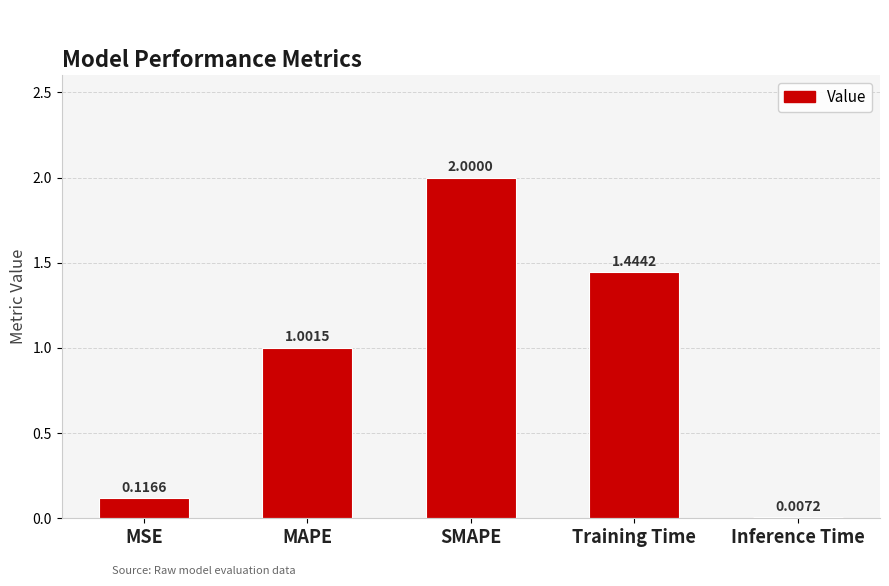

Count the number of categories in the chart.

5